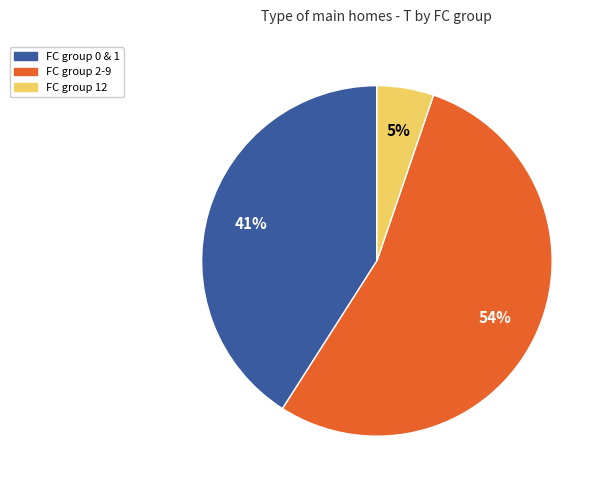

Is there any slice that represents more than half of the pie?

Yes